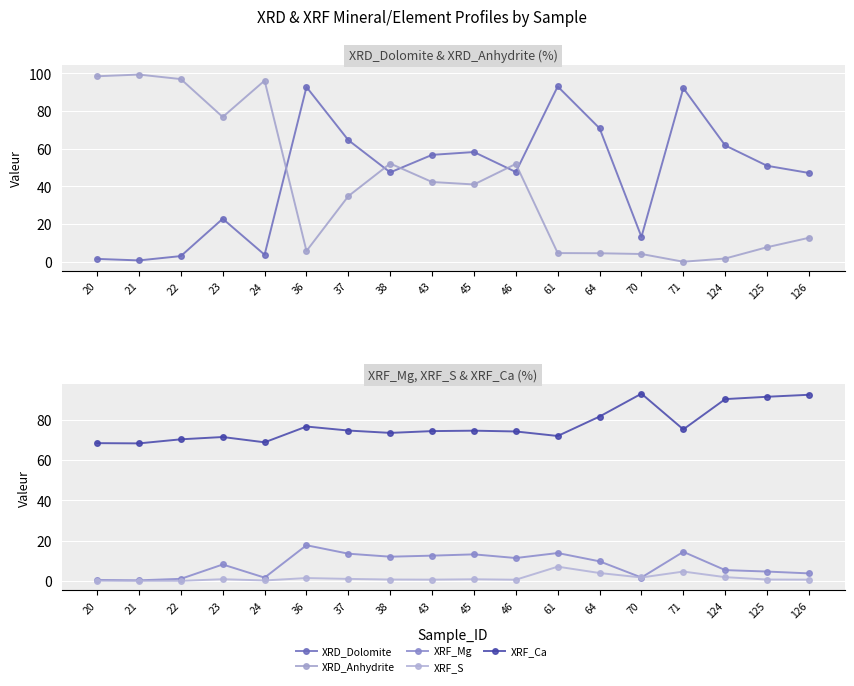

Is the value of XRD_Anhydrite at 46 greater than the value of XRF_S at 36?

Yes